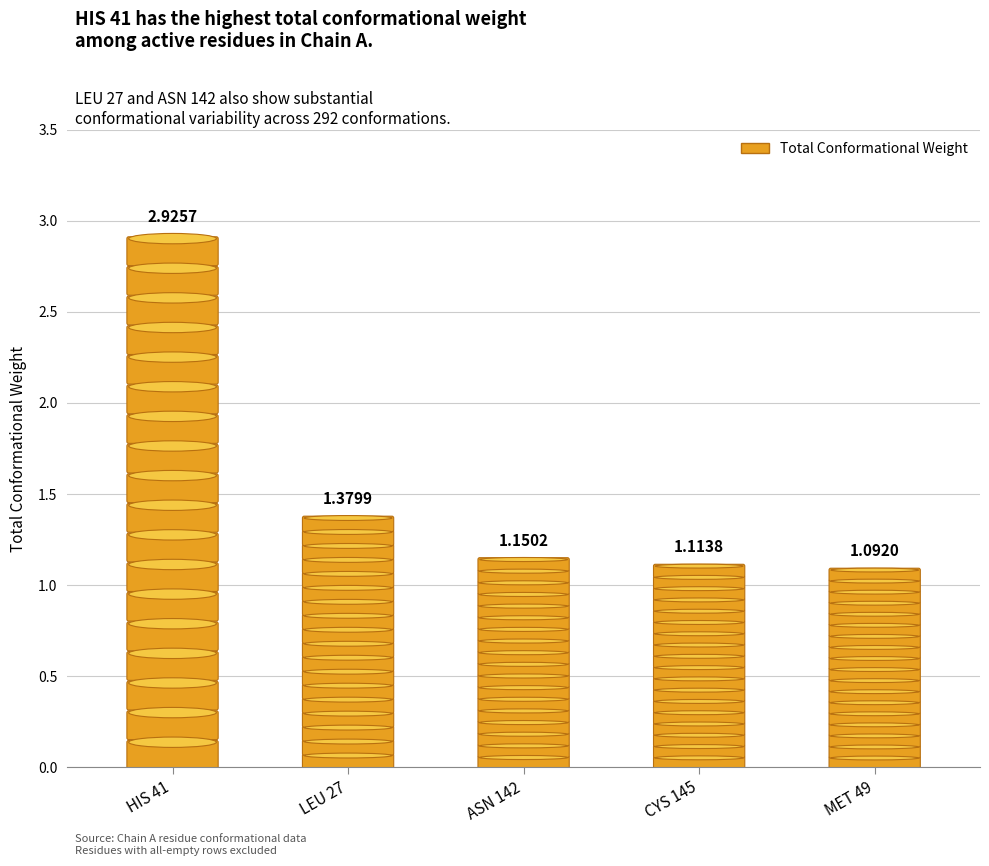

List the labels in order of value, smallest first.

MET 49, CYS 145, ASN 142, LEU 27, HIS 41